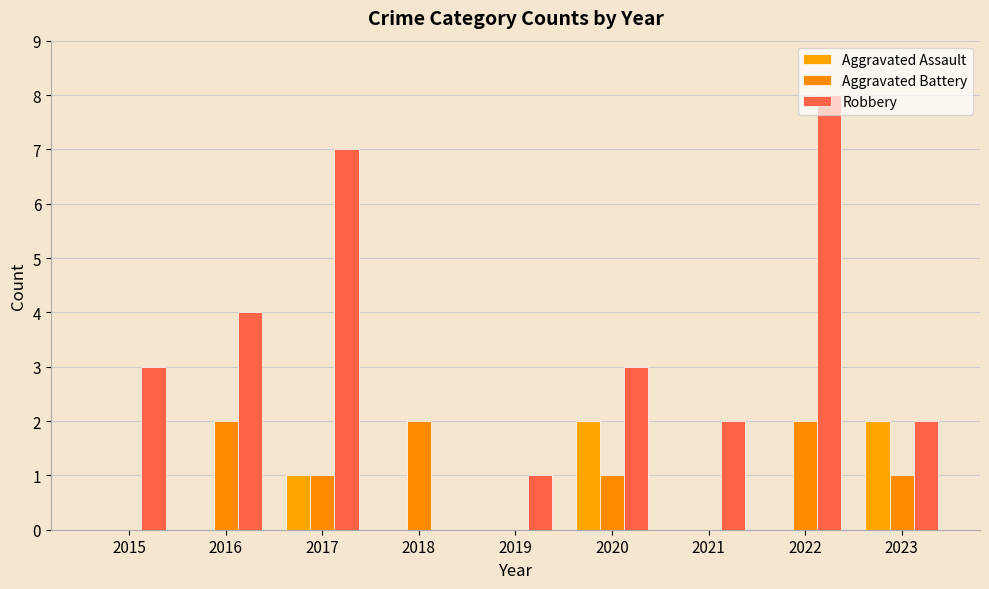

What is the sum of the Robbery values at 2020 and 2017?

10